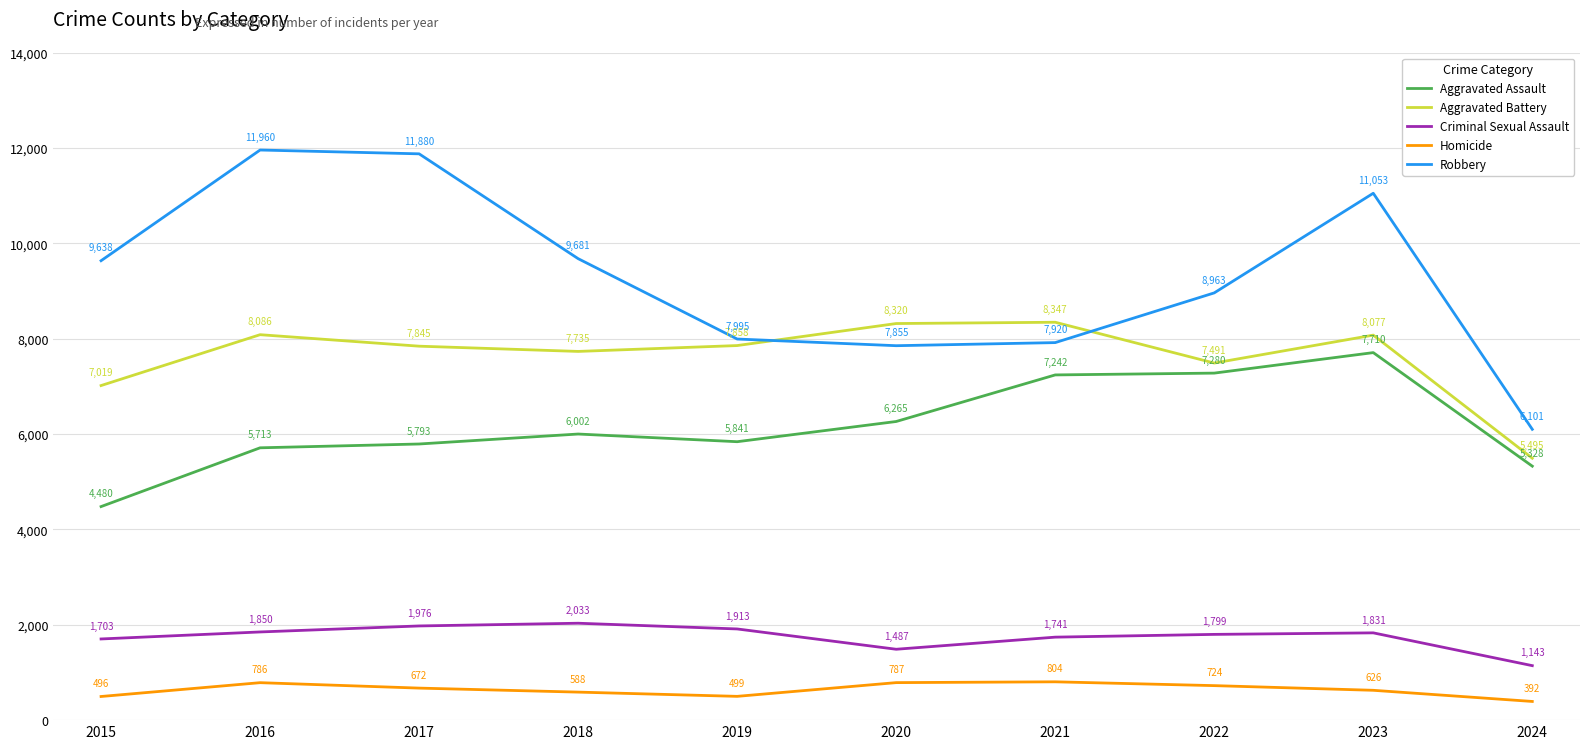

Where is the first local minimum for Aggravated Assault?

2019